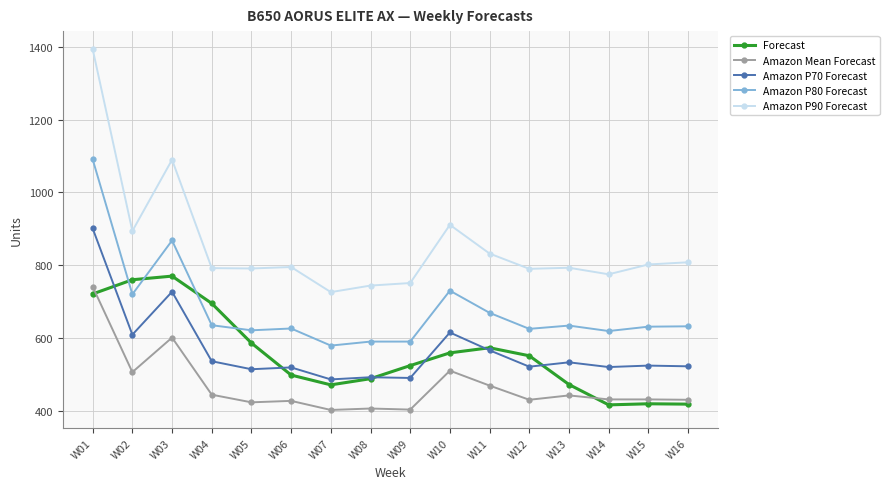

True or false: Amazon P70 Forecast has more than 1 points higher than both neighbors.

True